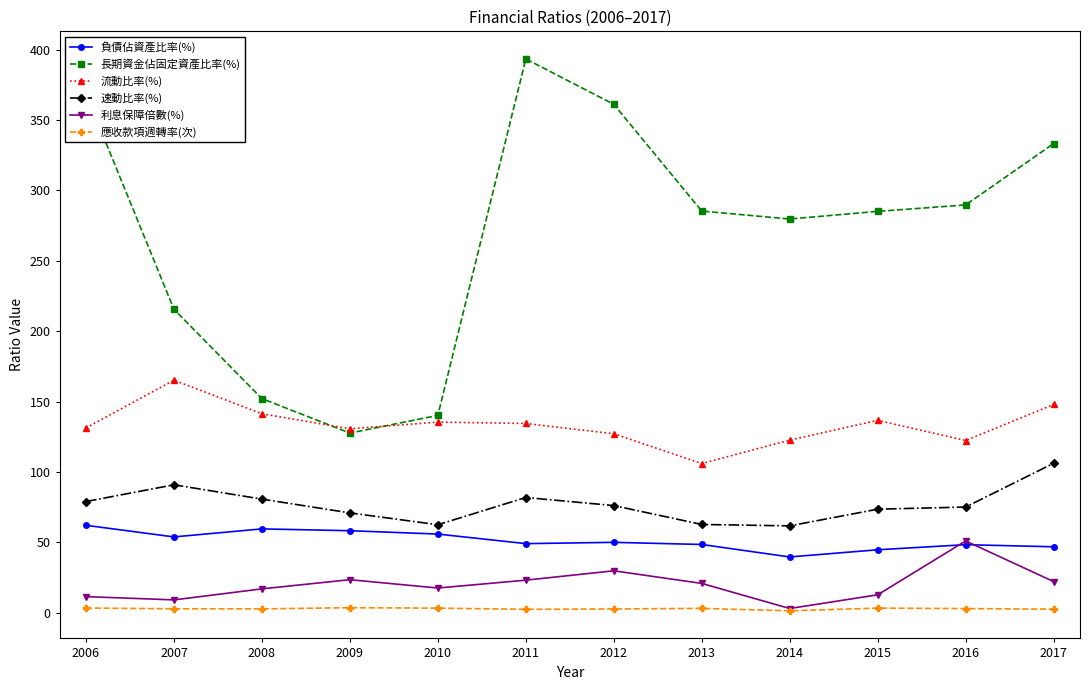

True or false: 流動比率(%) and 速動比率(%) cross at least once.

False